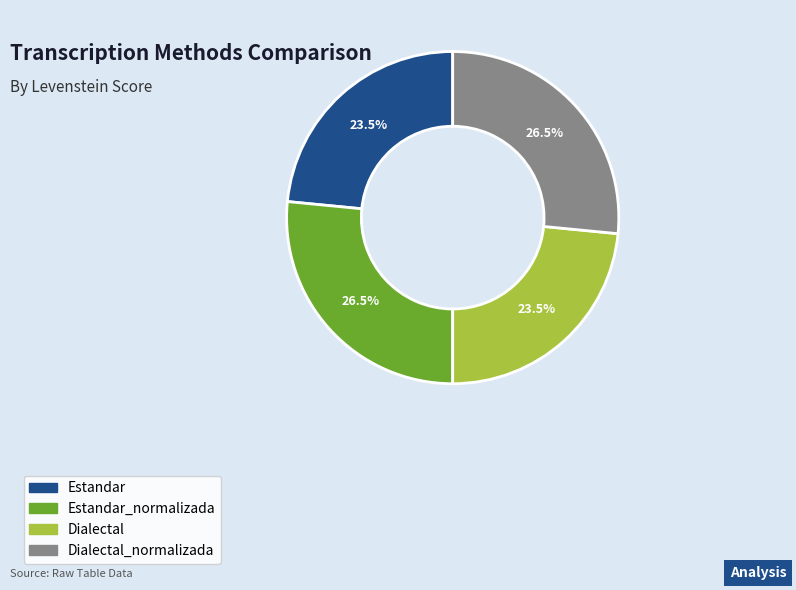

Does any single category account for the majority?

No